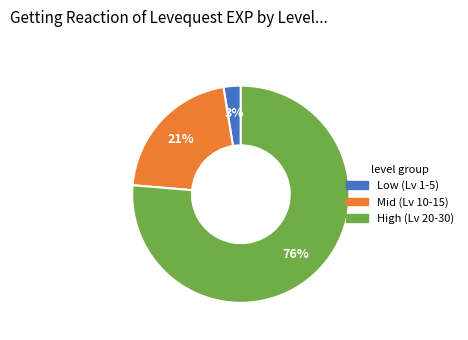

To the nearest percent, what is the average slice percentage?

33%